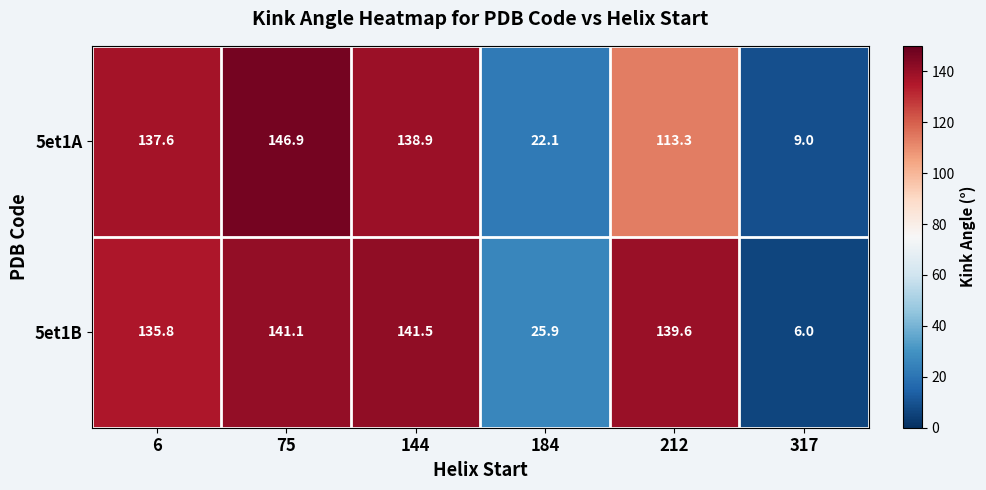

At which label is 5et1A closest to 77?

212